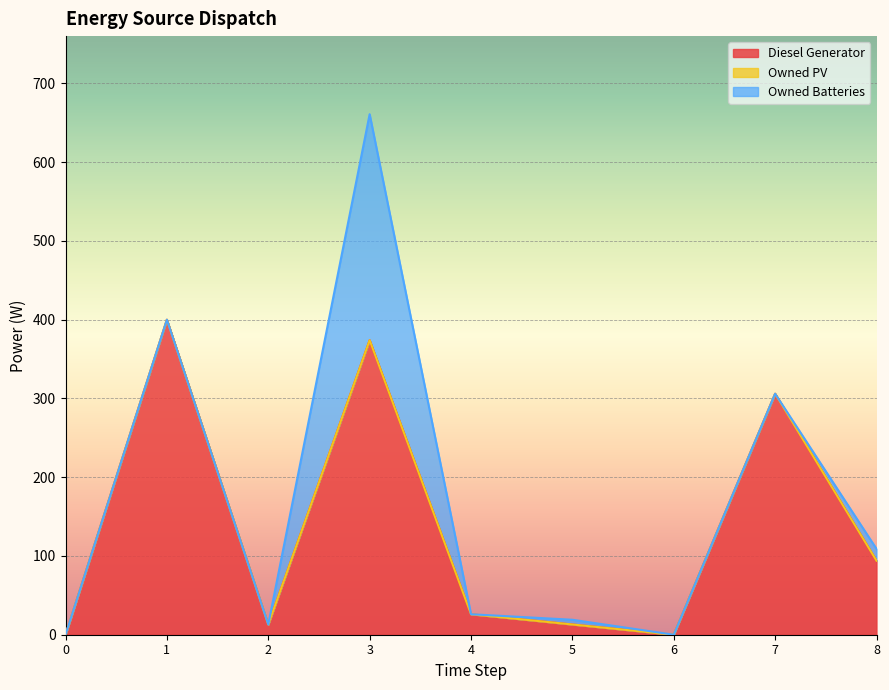

How many interior local peaks does the Diesel Generator series have?

3